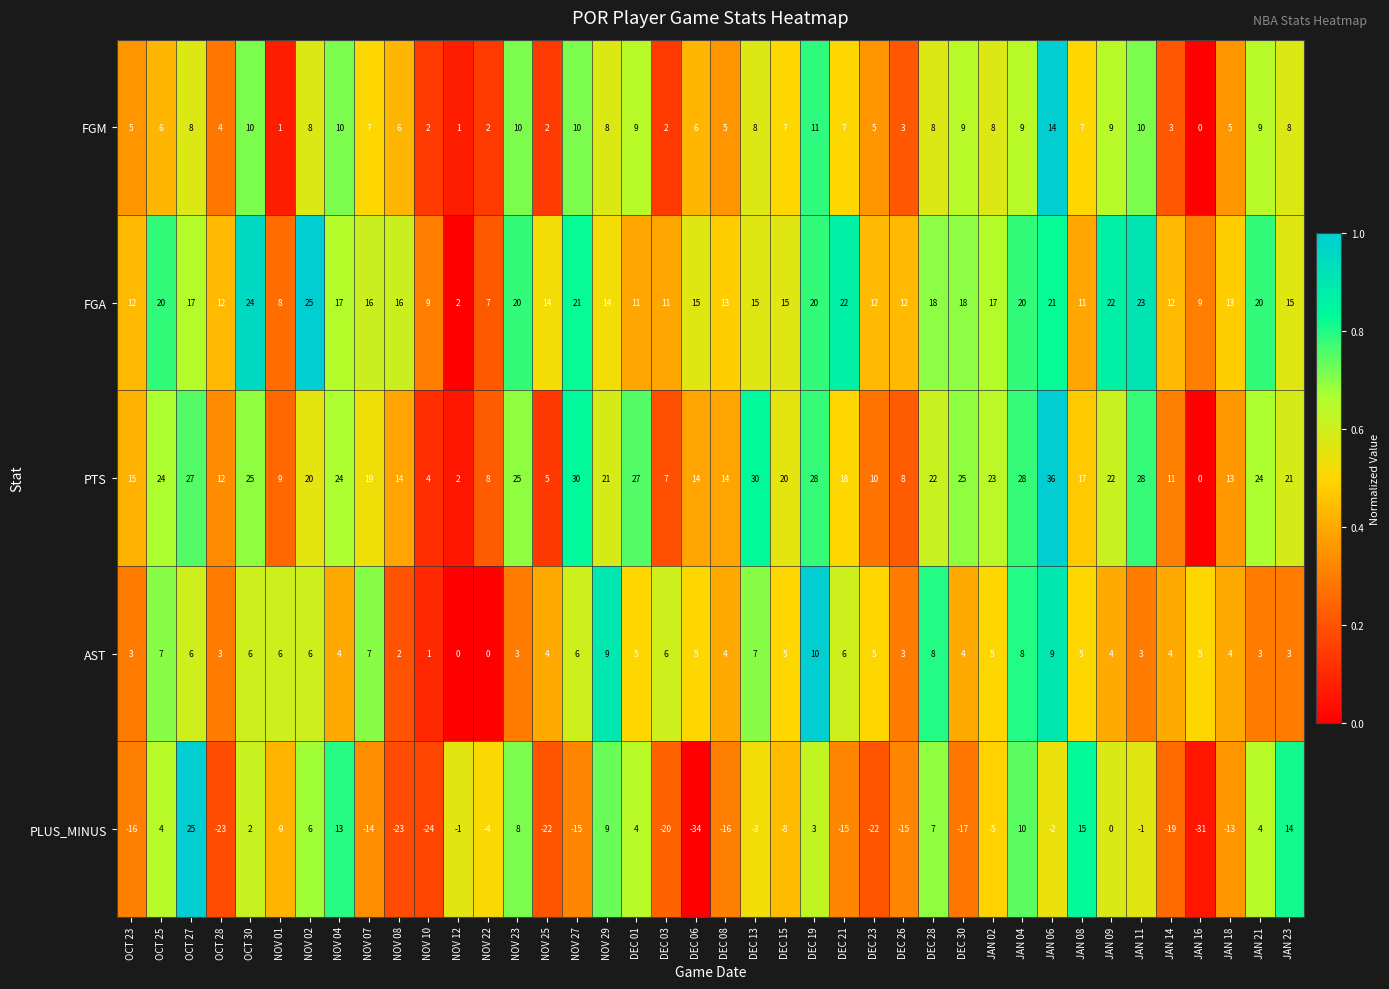

Which series has the largest total across all categories?

PTS